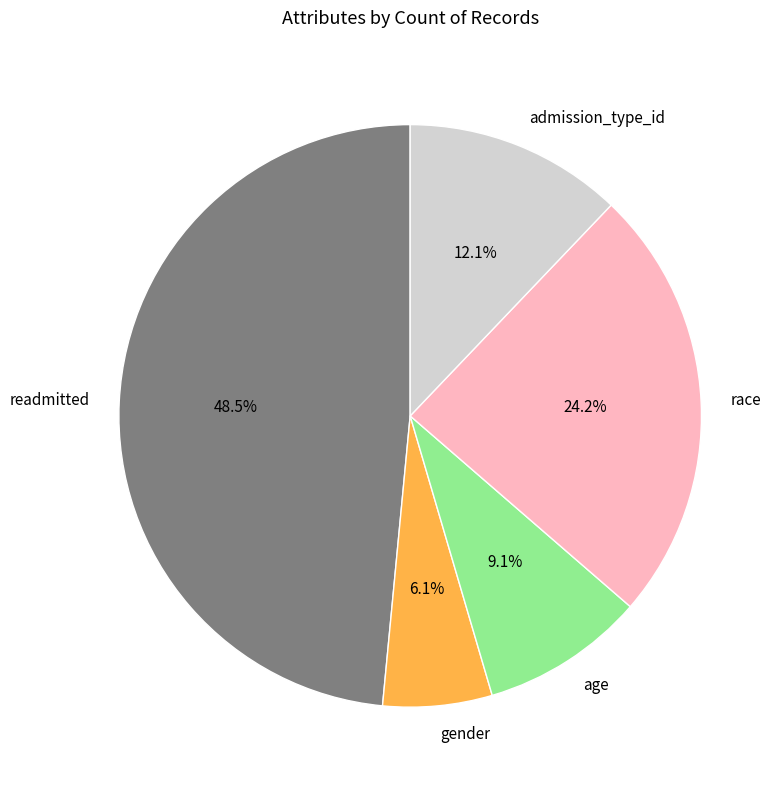

To the nearest percent, what is the average slice percentage?

20%